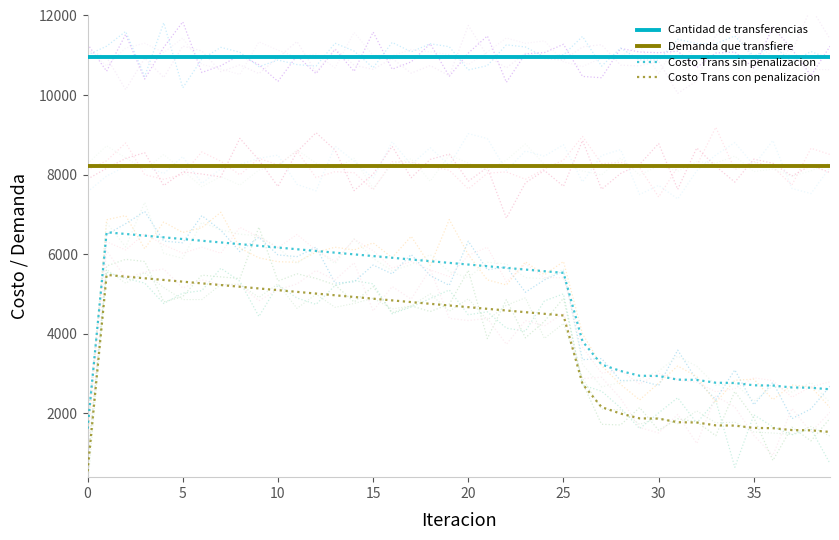

What is the value of the Cantidad de transferencias point at the 8th from the left?

10964.3